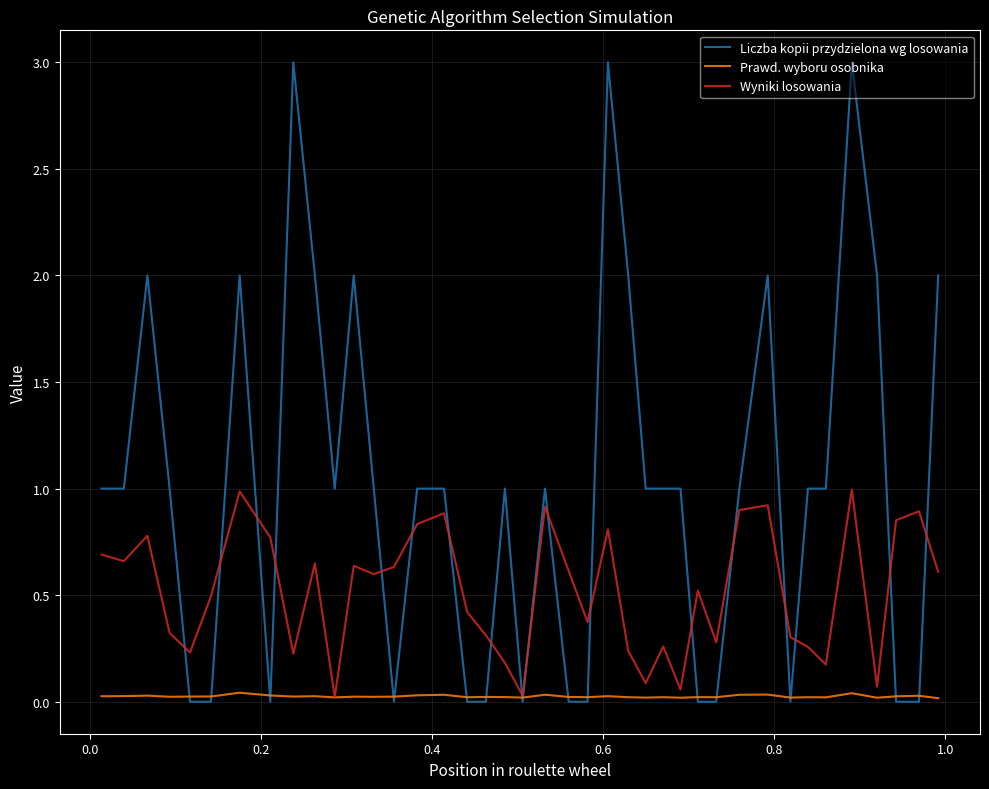

What is the sum of all Liczba kopii przydzielona wg losowania values?

40.0